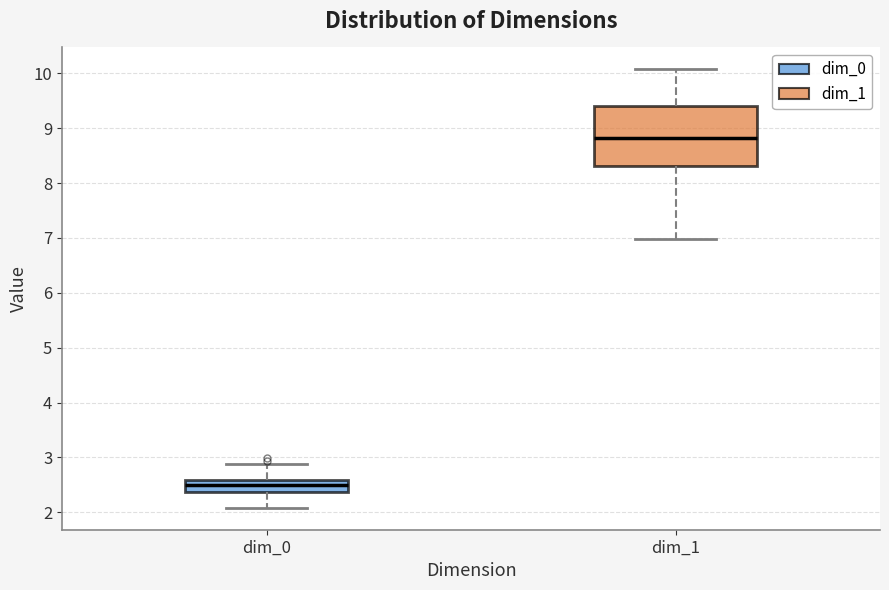

Which box's median line is the lowest?

dim_0